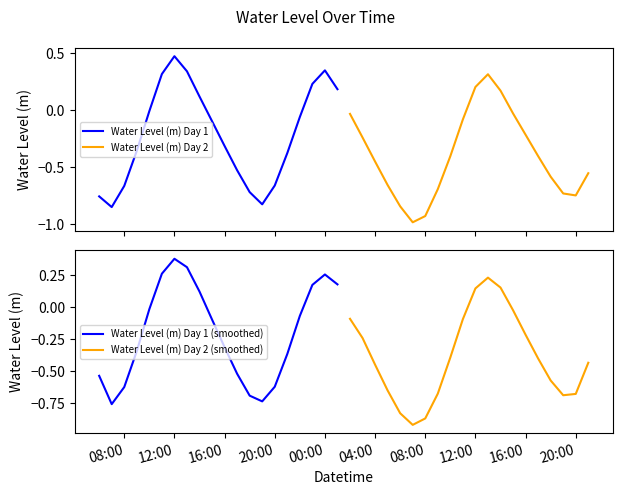

What are all the series names shown in the legend?

Water Level (m) Day 1, Water Level (m) Day 2, Water Level (m) Day 1 (smoothed), Water Level (m) Day 2 (smoothed)